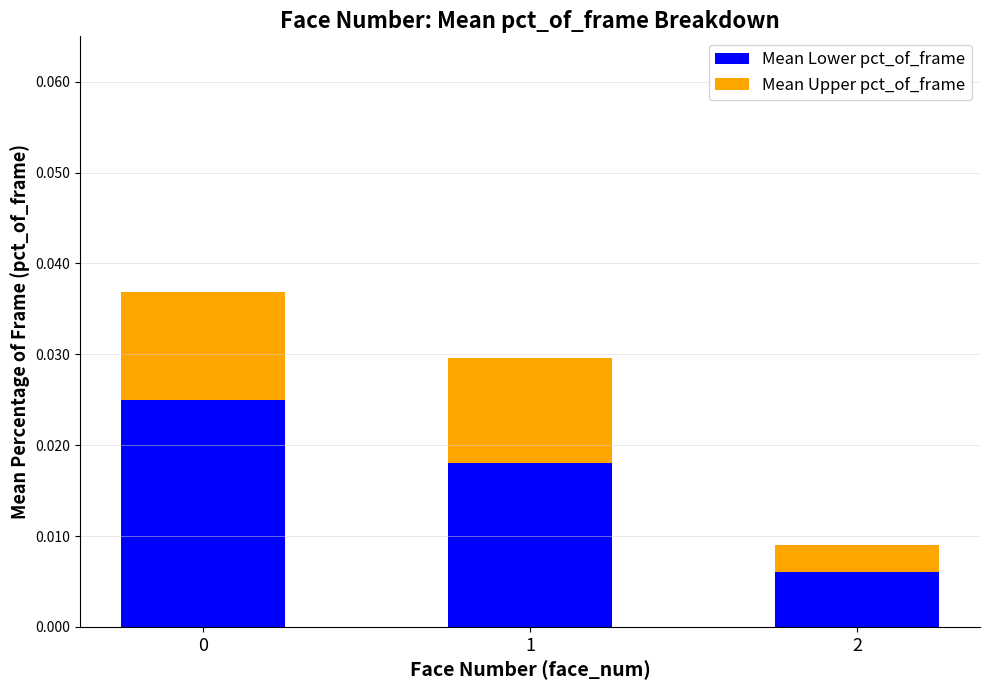

What are all the series names shown in the legend?

Mean Lower pct_of_frame, Mean Upper pct_of_frame